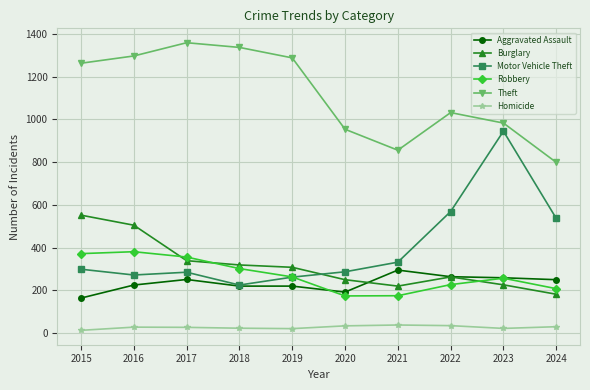

True or false: Theft has a value of 954 at 2020.

True